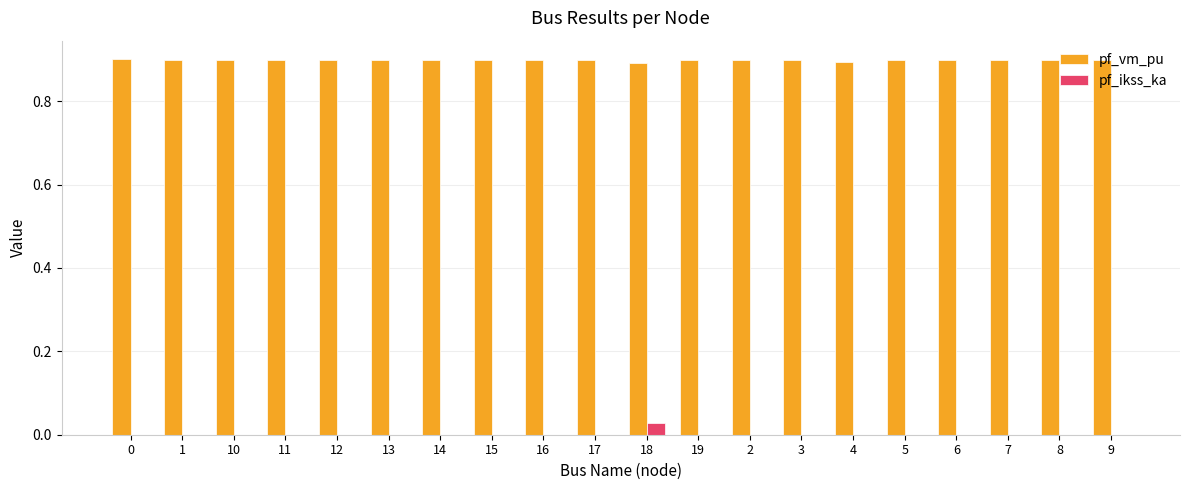

How many groups of bars are there?

20